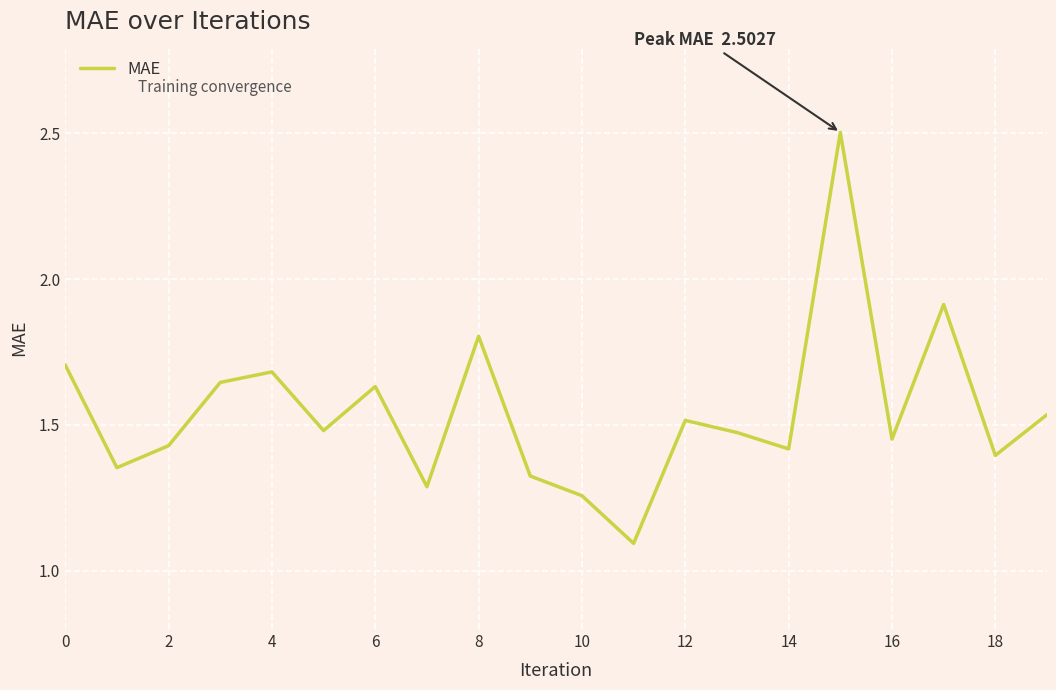

What is the smallest value displayed?

1.1